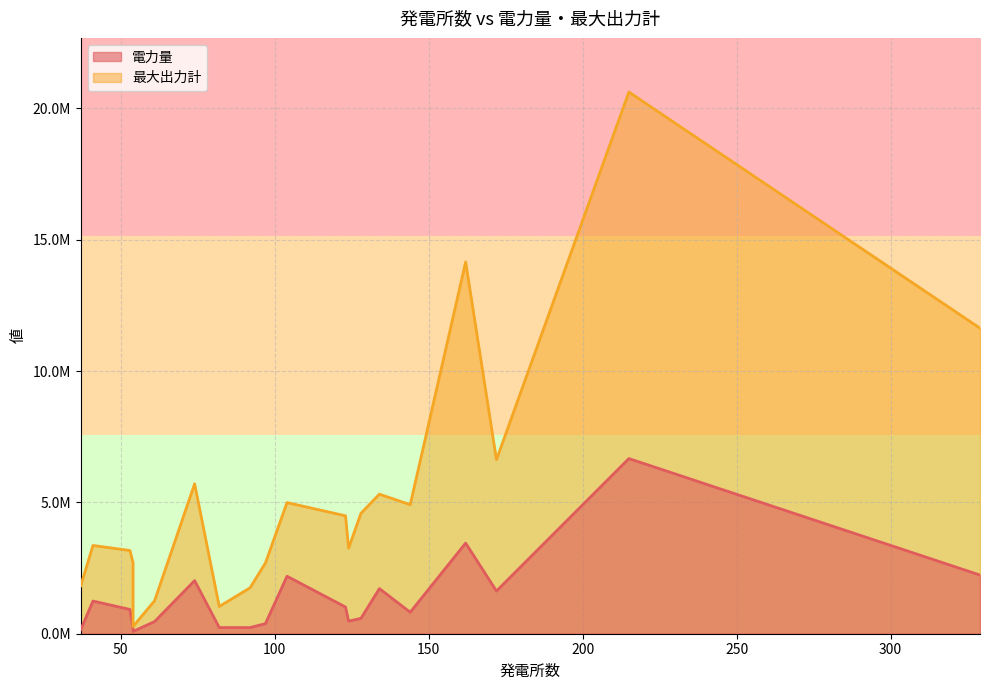

At which category is the sum across all series the highest?

215